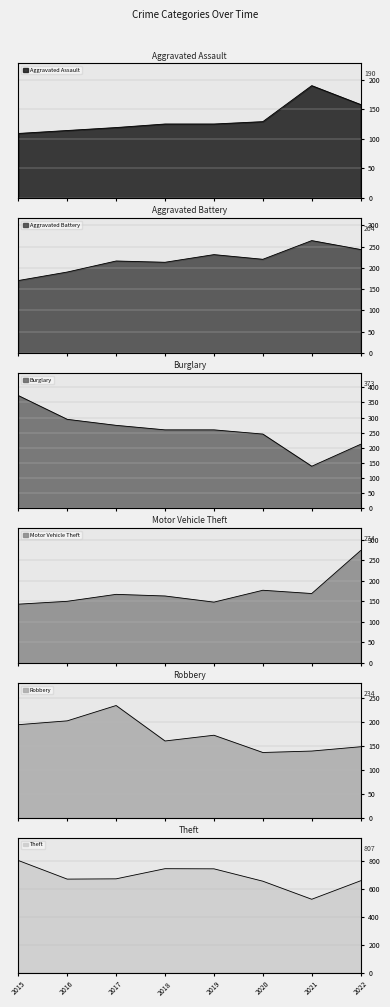

What is the difference between the maximum and minimum values in the Aggravated Battery series?

94